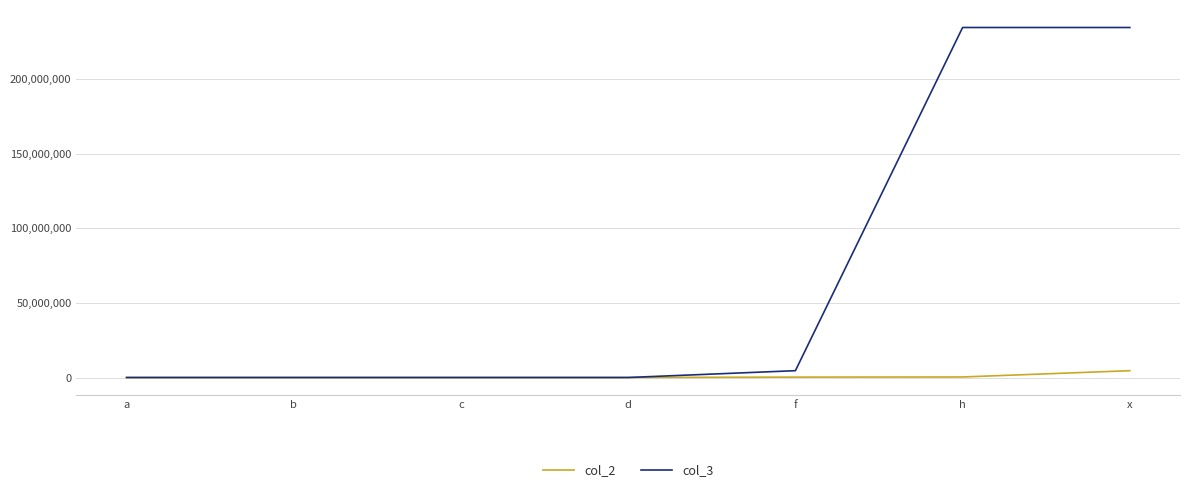

What is the average value of the col_3 series?

67671967